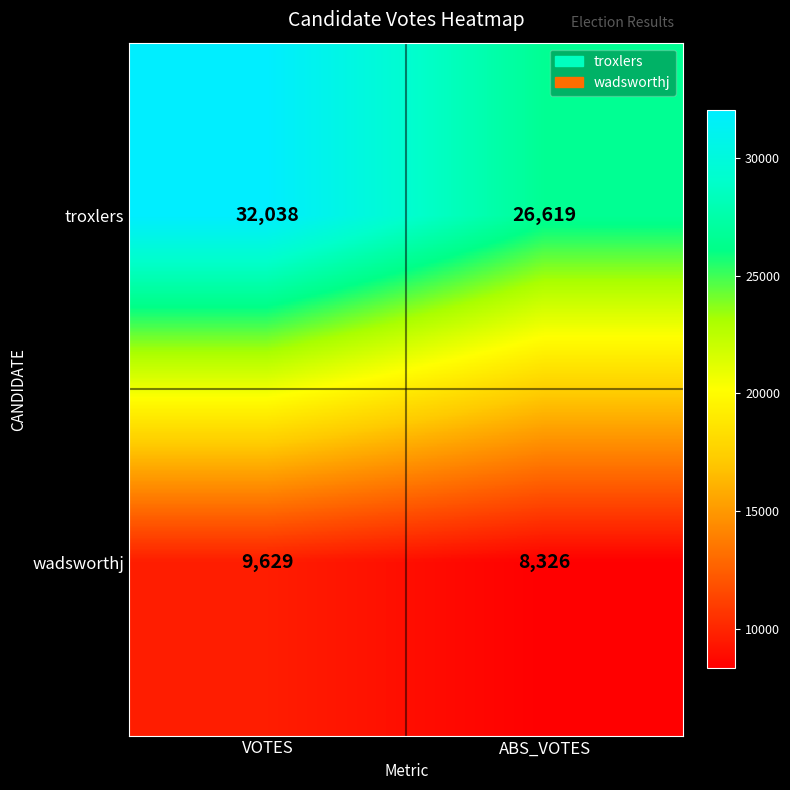

The value of wadsworthj at VOTES is 9629. True or false?

True